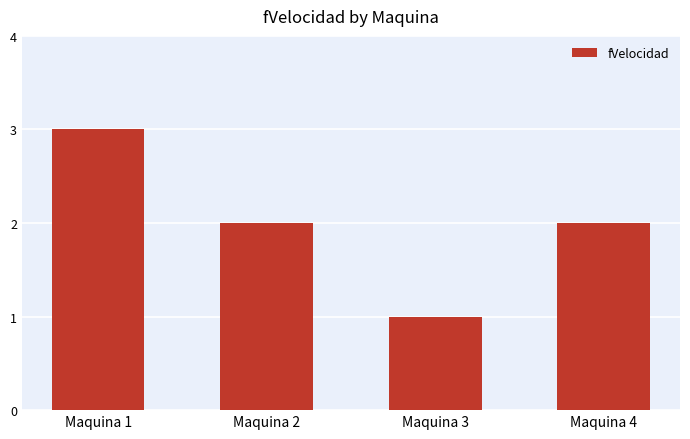

Is it true that the value at Maquina 2 is 2?

True